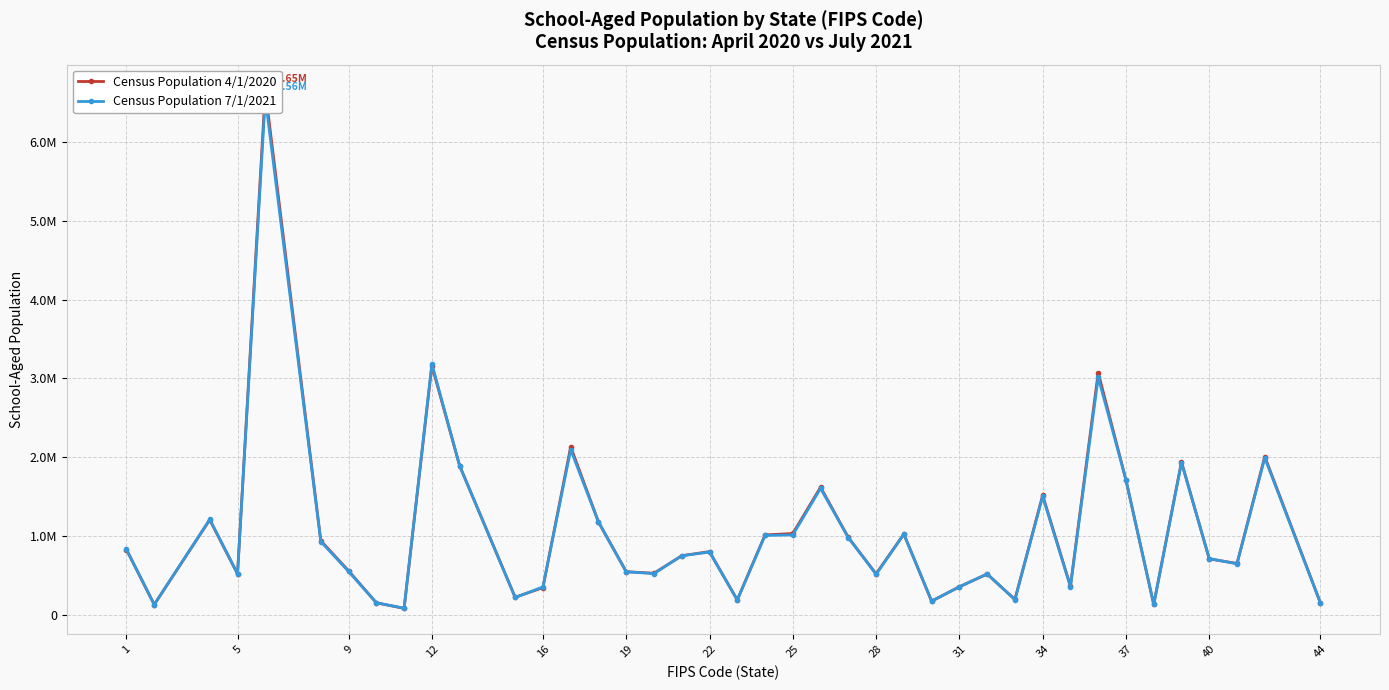

Which series ends up on top after the final intersection of Census Population 4/1/2020 and Census Population 7/1/2021?

Census Population 4/1/2020